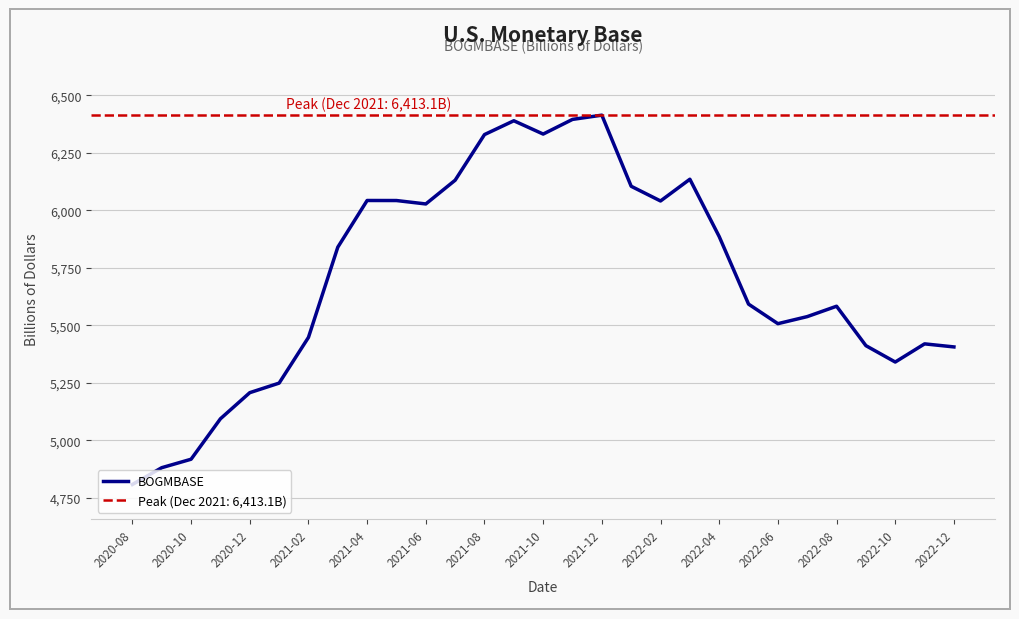

True or false: the data shows 3249.9 at 2022-12.

False